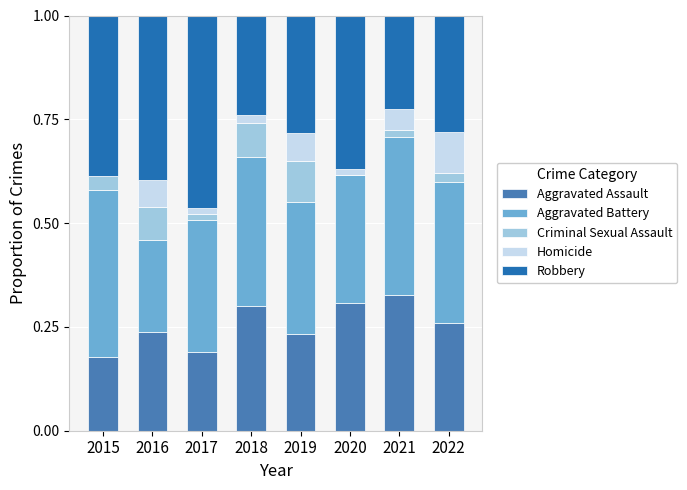

What is the total value across all series at 2016?

1.0